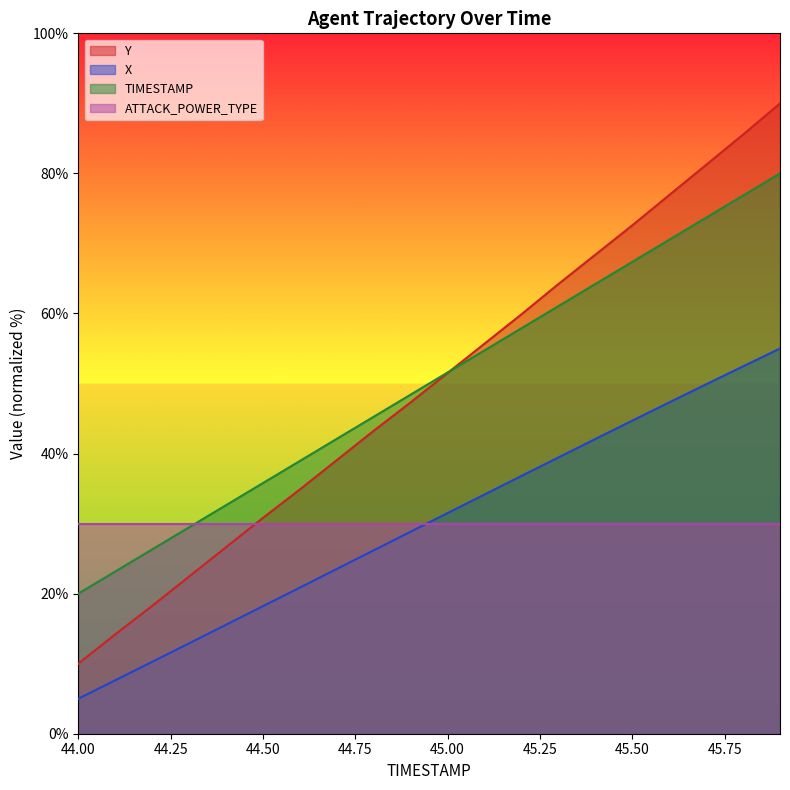

At which label is Y closest to 50?

45.00